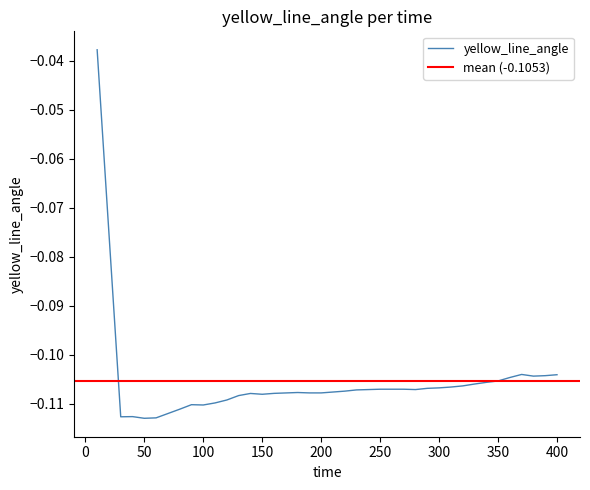

Reading left to right, list all the values displayed in this chart.

-0.0	-0.1	-0.1	-0.1	-0.1	-0.1	-0.1	-0.1	-0.1	-0.1	-0.1	-0.1	-0.1	-0.1	-0.1	-0.1	-0.1	-0.1	-0.1	-0.1	-0.1	-0.1	-0.1	-0.1	-0.1	-0.1	-0.1	-0.1	-0.1	-0.1	-0.1	-0.1	-0.1	-0.1	-0.1	-0.1	-0.1	-0.1	-0.1	-0.1